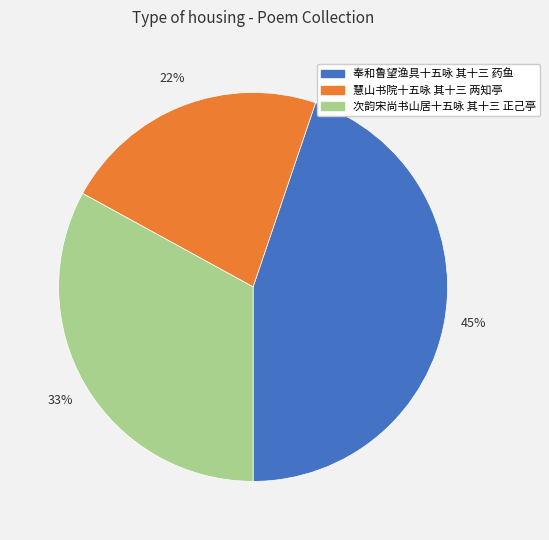

To the nearest percent, what is the difference between the 慧山书院十五咏 其十三 两知亭 and 奉和鲁望渔具十五咏 其十三 药鱼 slice percentages?

23%